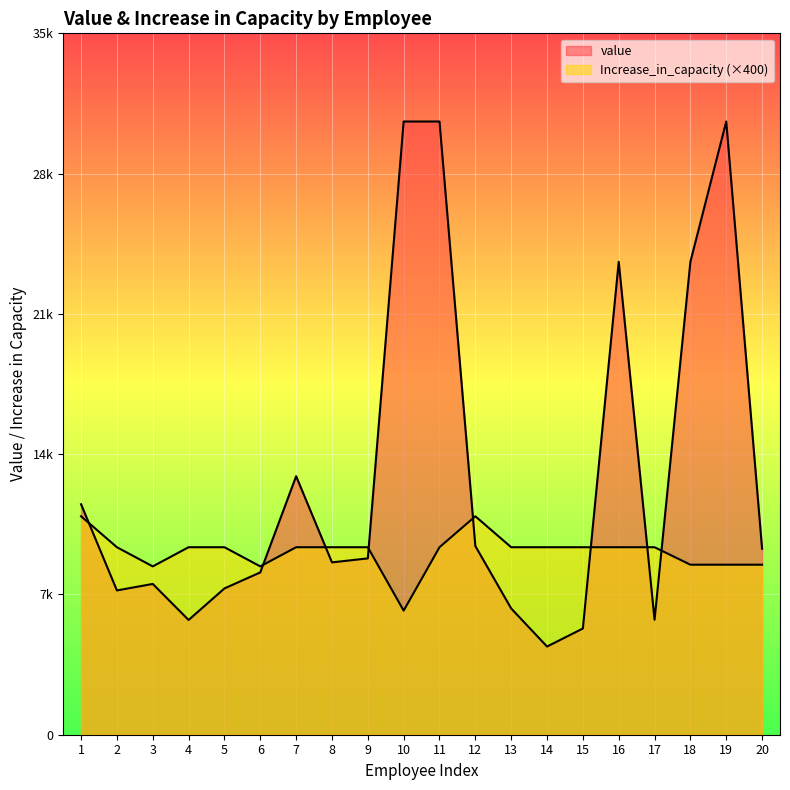

At which label is Increase_in_capacity closest to 8546?

18